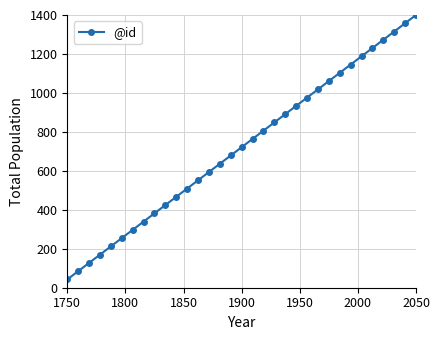

What is the sum of all values?

23800.0